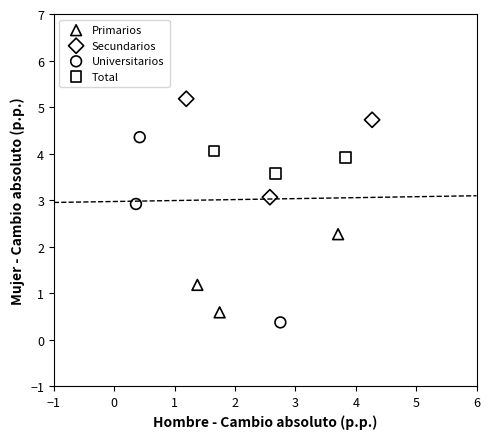

What are all the series names shown in the legend?

Primarios, Secundarios, Universitarios, Total